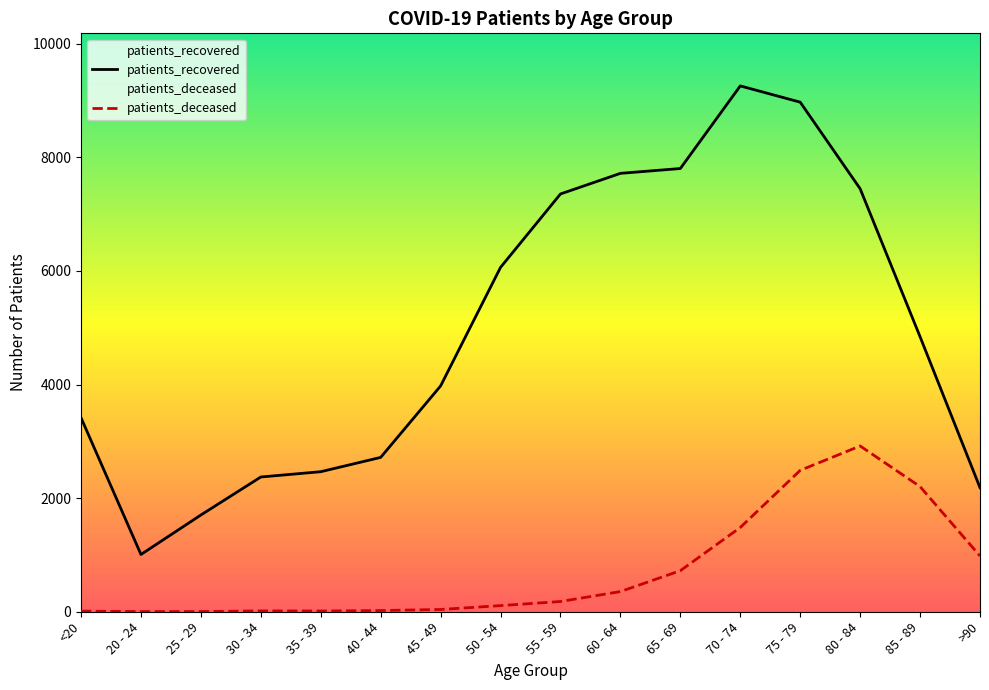

What is the label of the 7th point from the right?

60 - 64